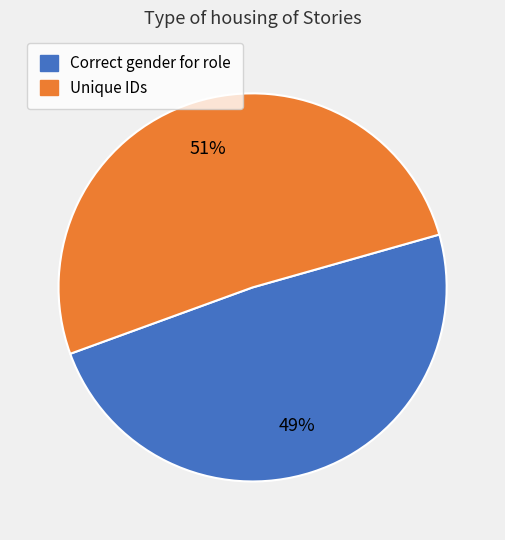

What is the smallest slice in the pie chart?

Correct gender for role